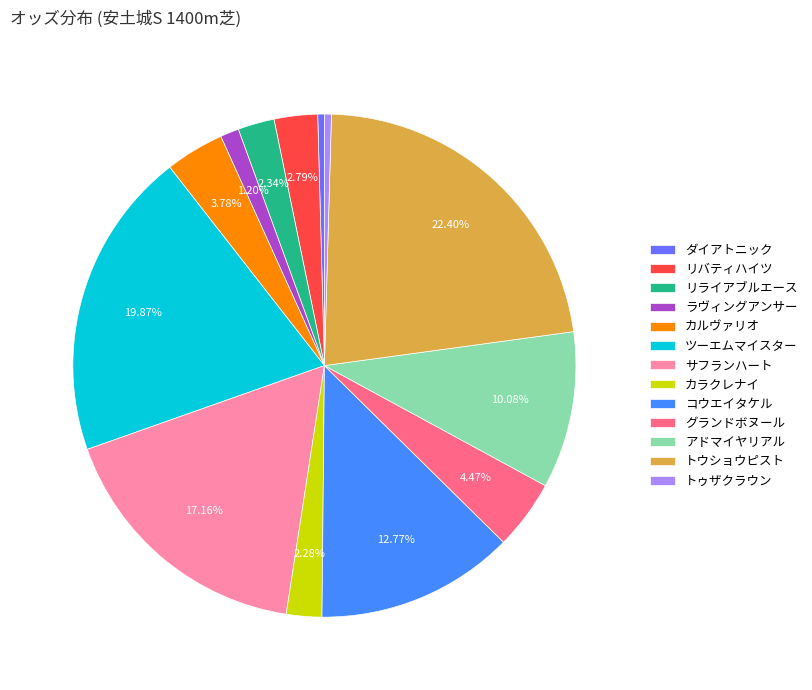

How many slices are in this pie chart?

13